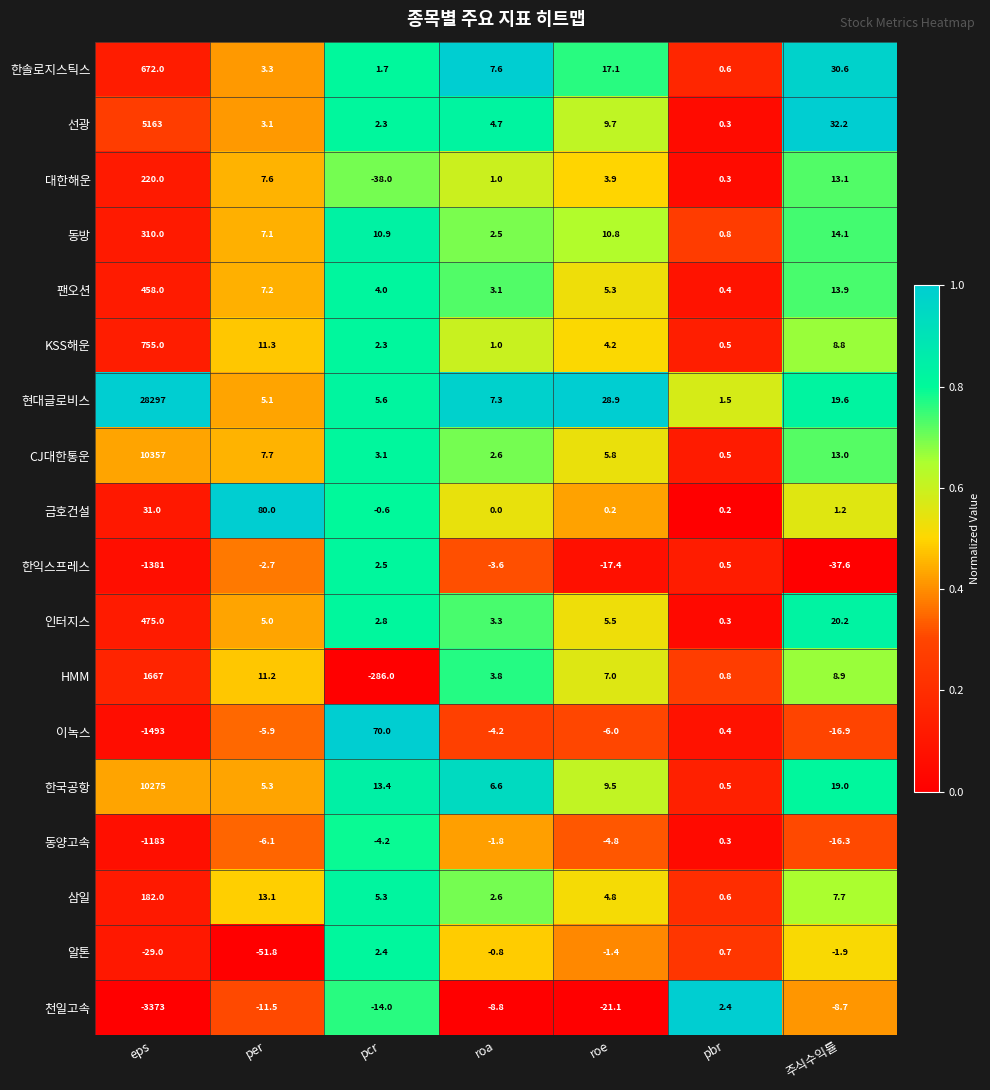

What is the sum of all KSS해운 values?

783.1